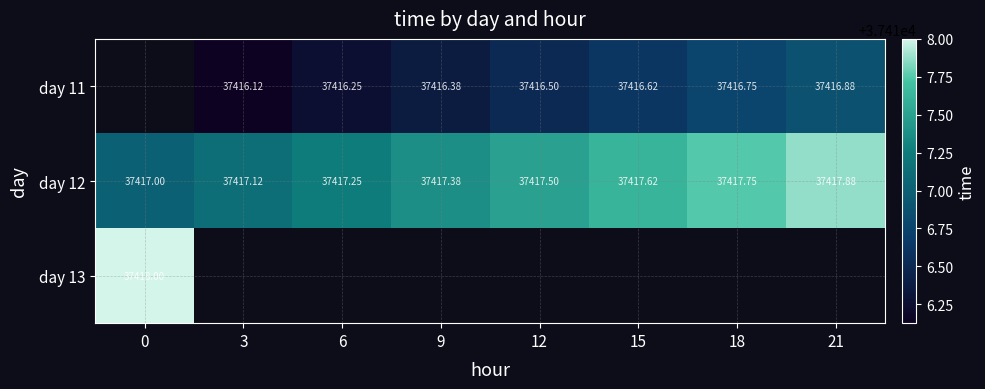

How many values in the day 12 series exceed 37417?

7